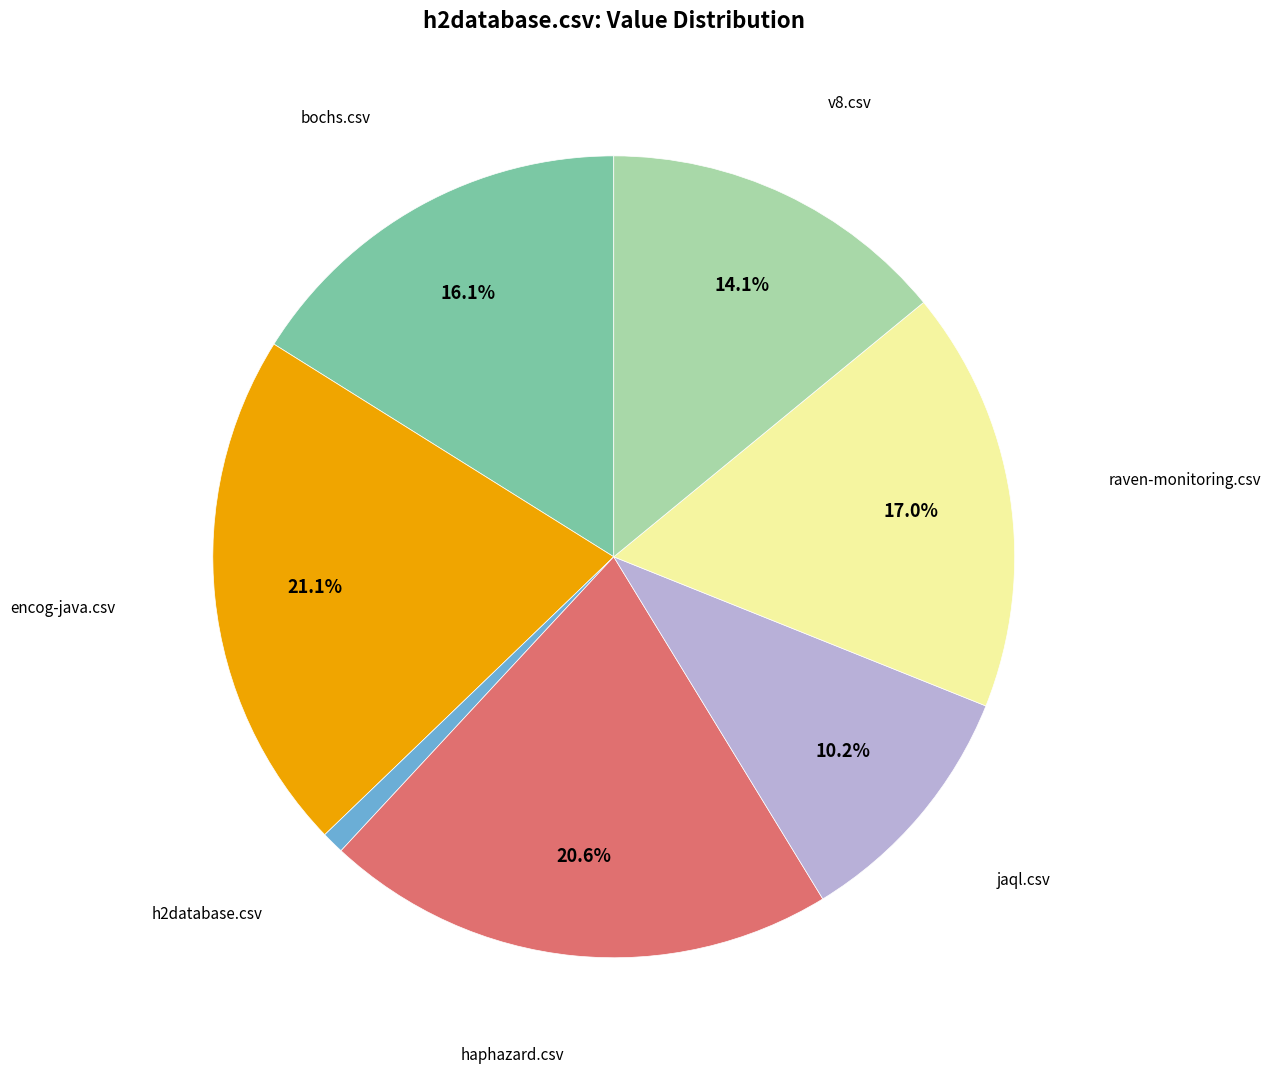

What is the total percentage of encog-java.csv and haphazard.csv?

41.7%